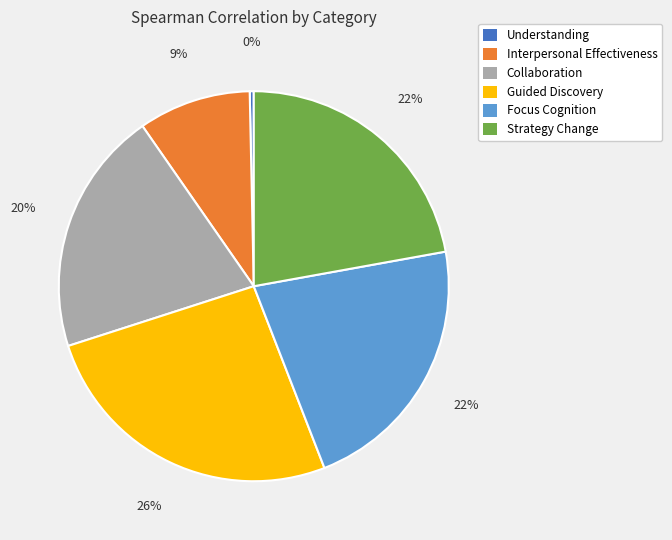

To the nearest percent, what is the average slice percentage?

17%